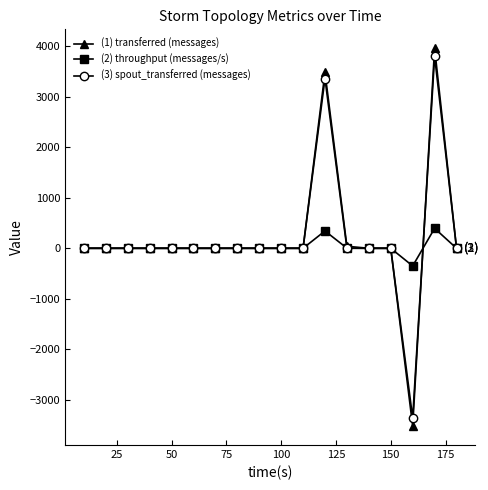

Which series has the widest spread of values?

(1) transferred (messages)